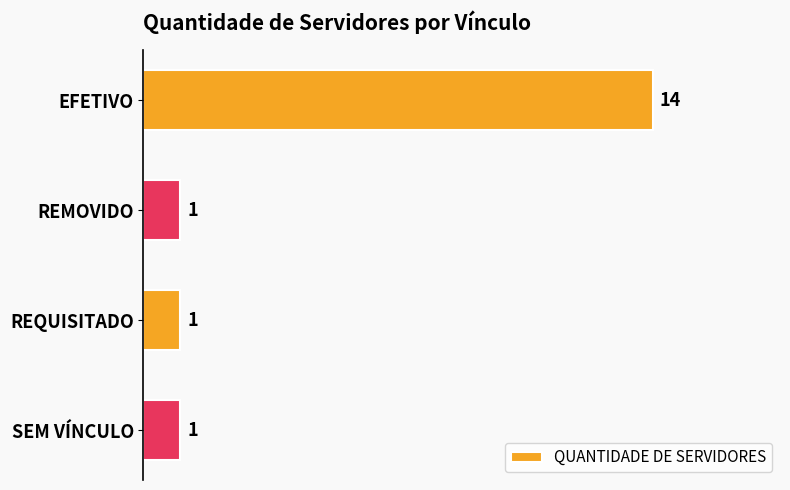

What is the smallest value displayed?

1